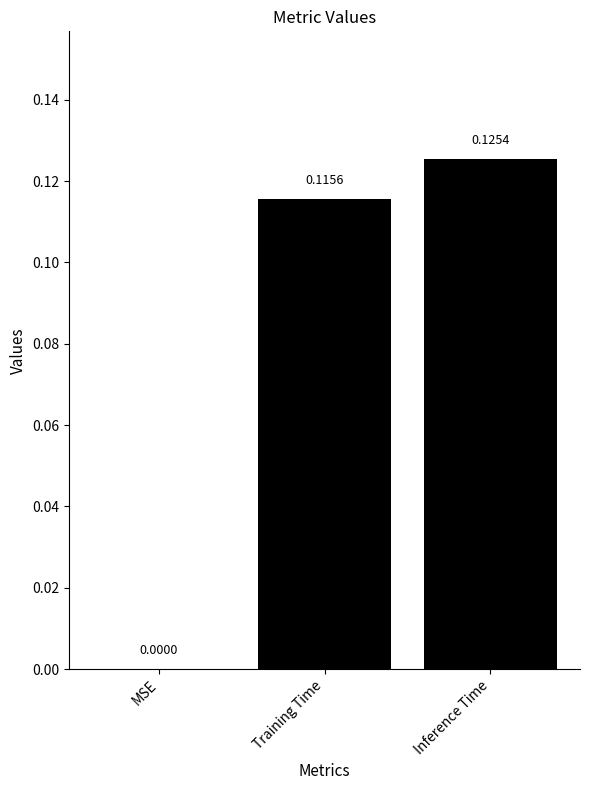

Which has a higher value, Training Time or MSE?

Training Time